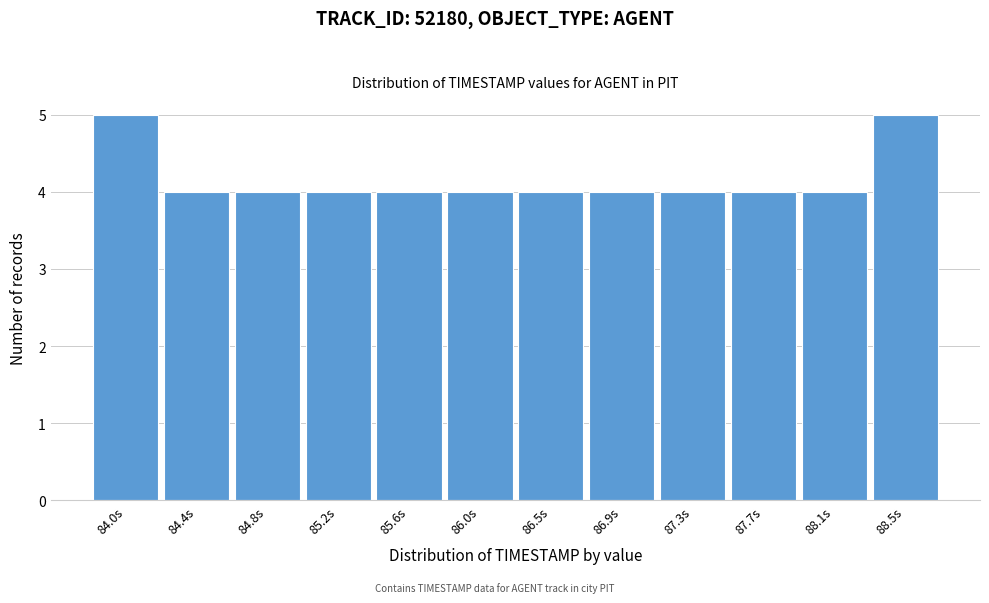

Reading left to right, extract all data points from this chart.

5	4	4	4	4	4	4	4	4	4	4	5